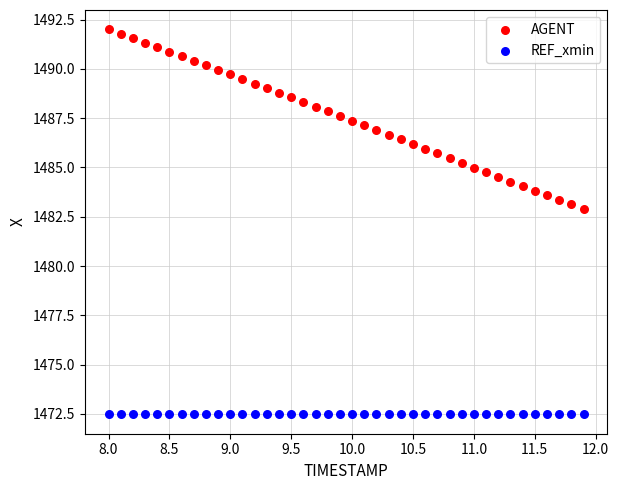

Which series reaches the minimum Y coordinate?

REF_xmin